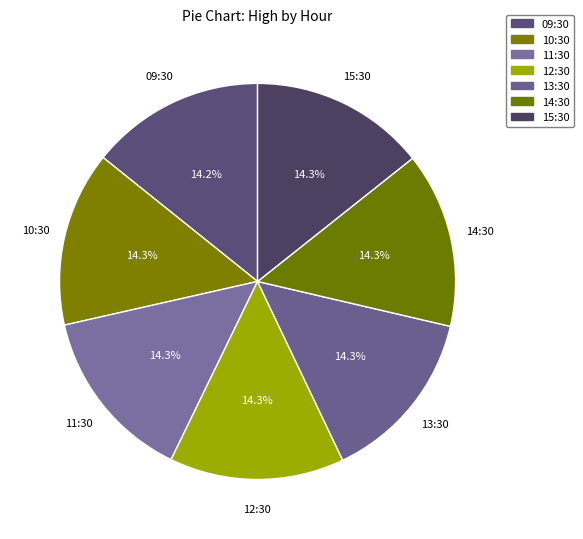

What percentage is the 14:30 slice, to the nearest percent?

14%